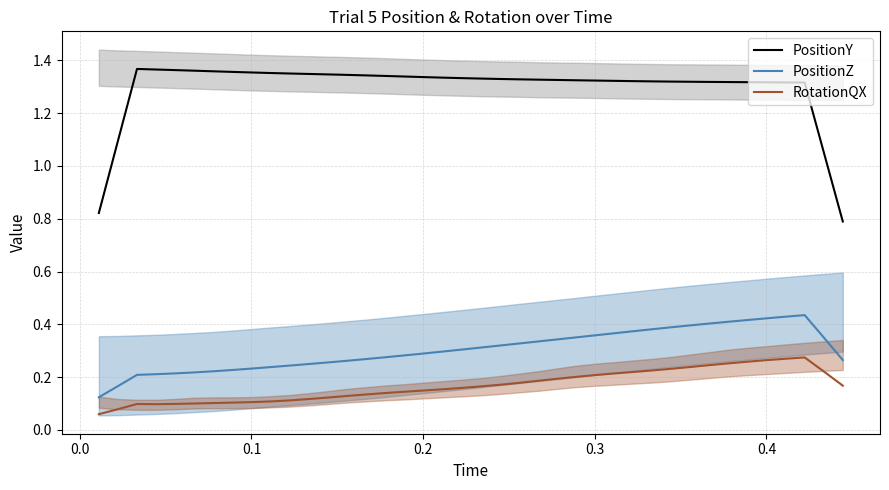

How many values in the PositionY series exceed 1?

38